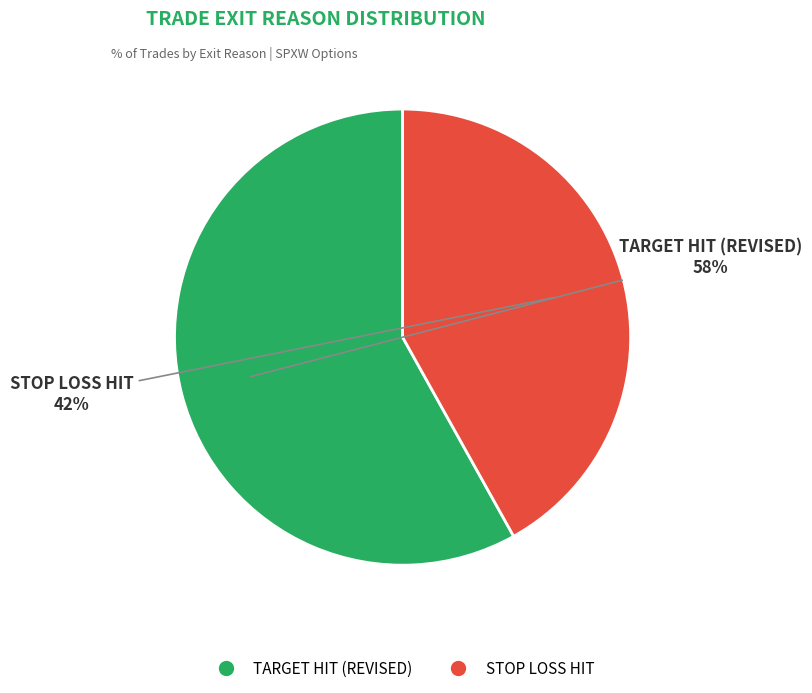

Count the number of slices in the pie.

2